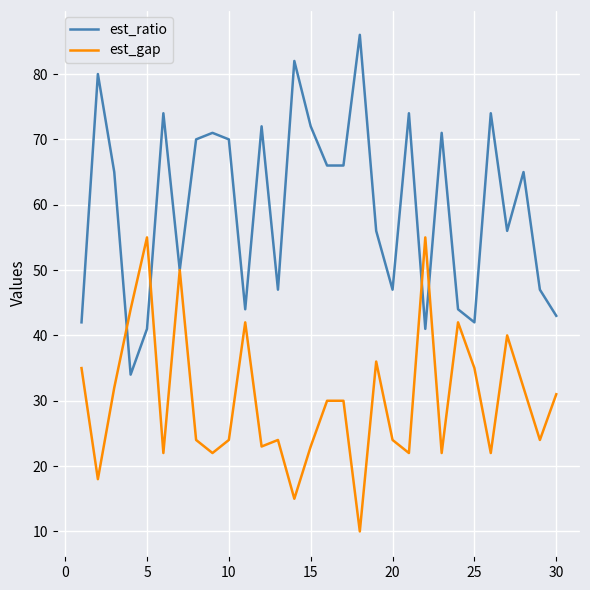

Which series has the largest total across all categories?

est_ratio